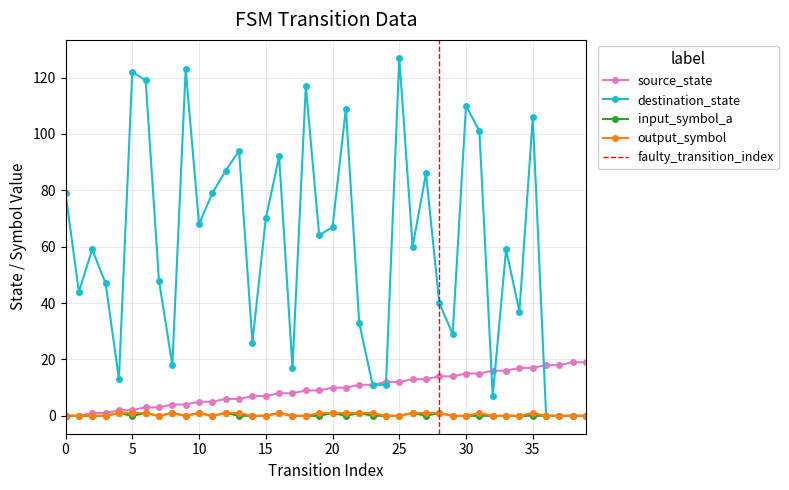

Rank the series at 3 from highest to lowest value.

destination_state, source_state, input_symbol_a, output_symbol